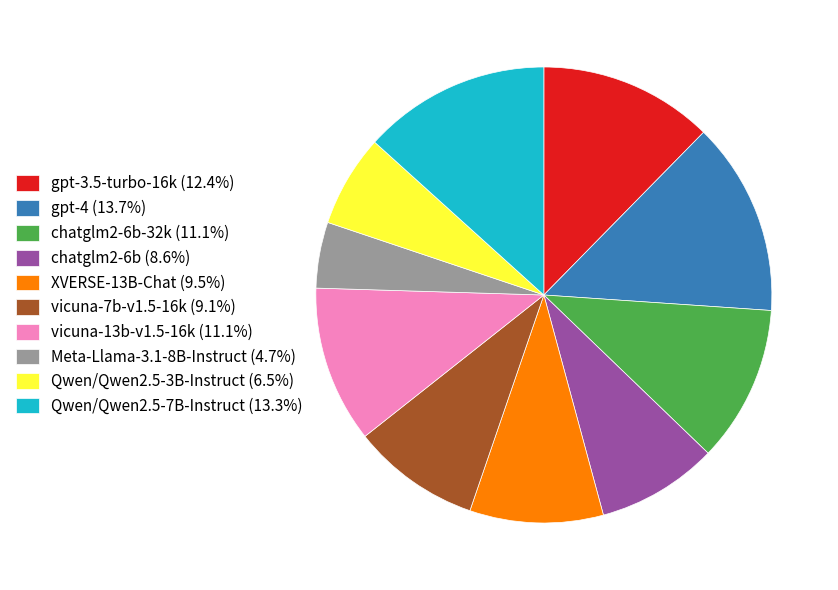

Combined, do chatglm2-6b (8.6%) and XVERSE-13B-Chat (9.5%) account for over 50%?

No